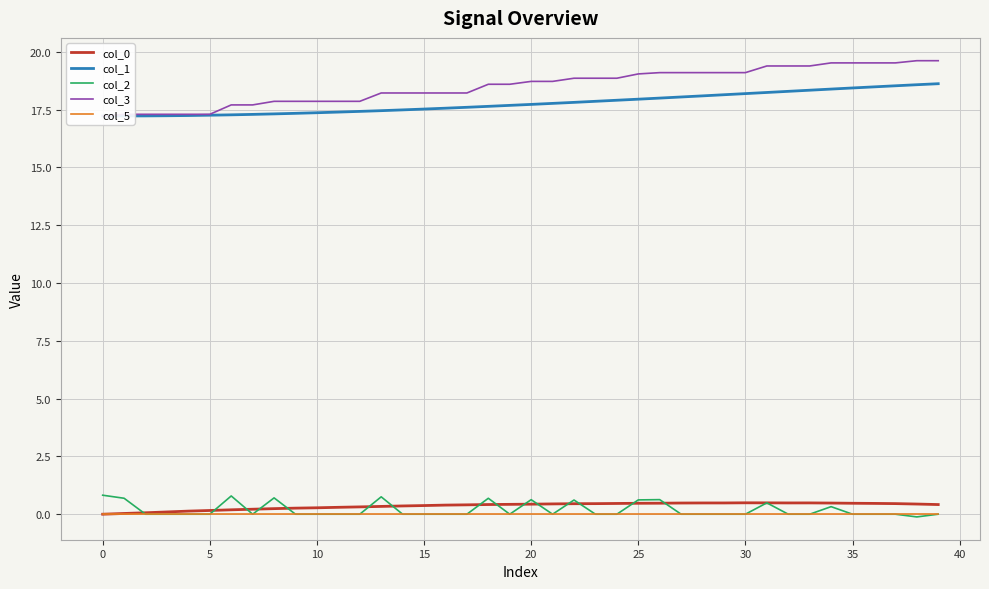

What is the total value across all series at 19?

36.7